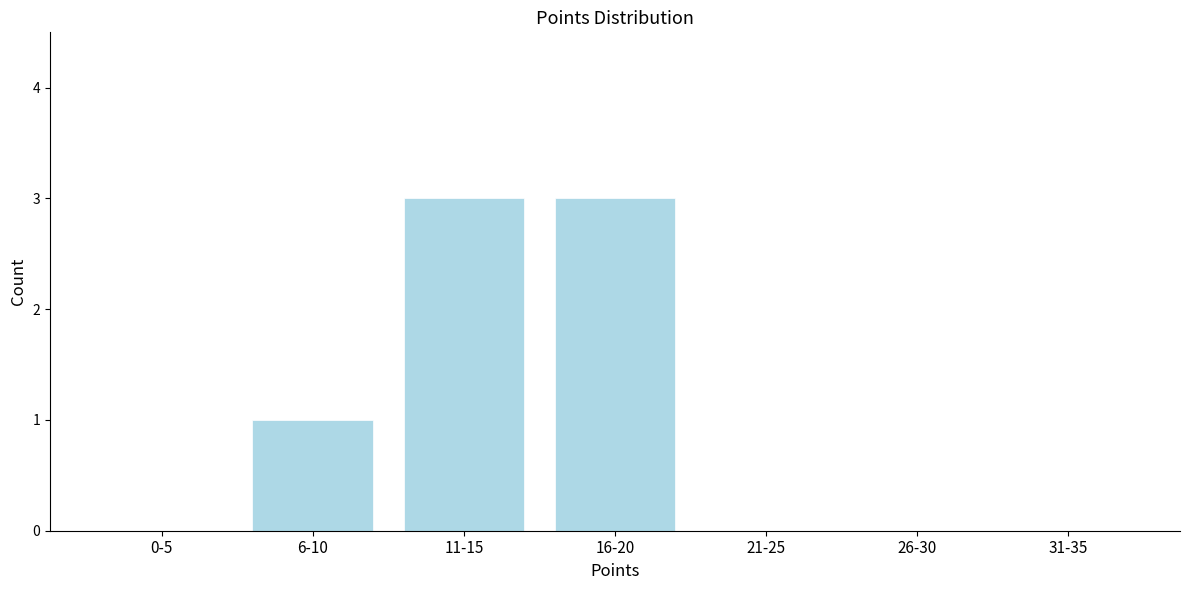

Reading left to right, extract all data points from this chart.

0-5=0	6-10=1	11-15=3	16-20=3	21-25=0	26-30=0	31-35=0